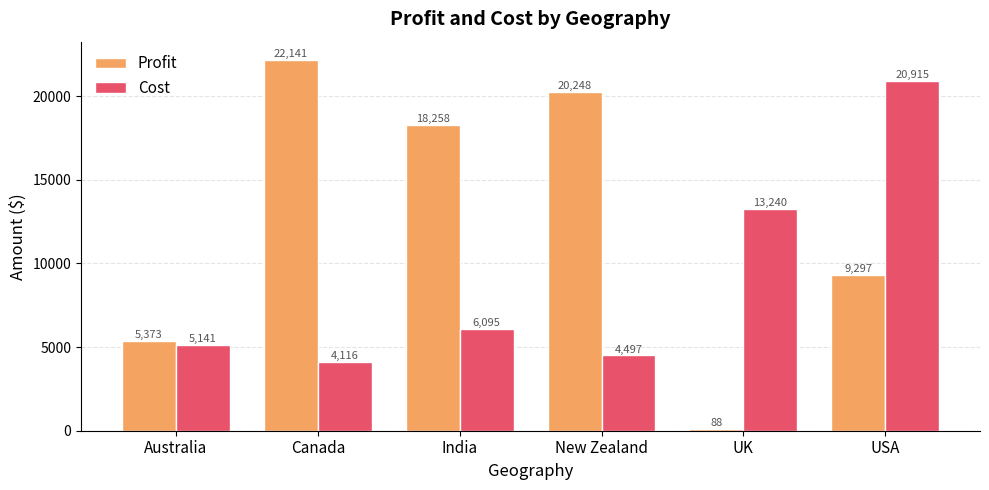

What is the label of the 6th bar from the left?

USA